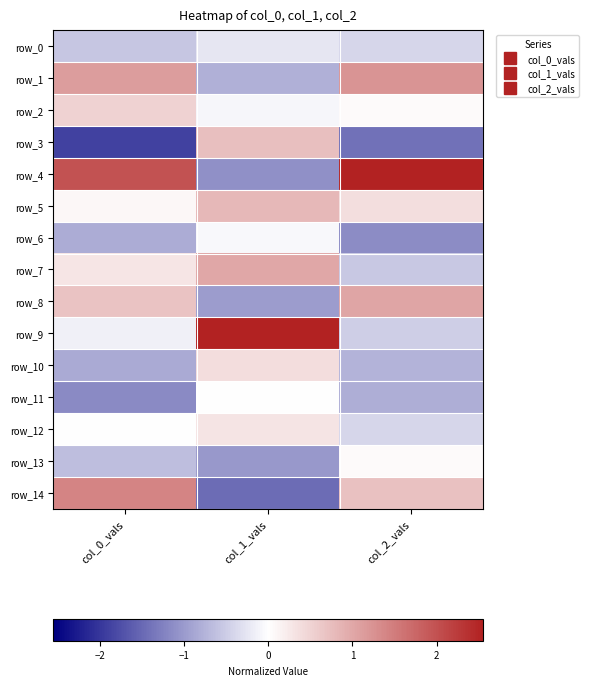

The row_10 series shows -0.9 at col_0_vals. True or false?

True